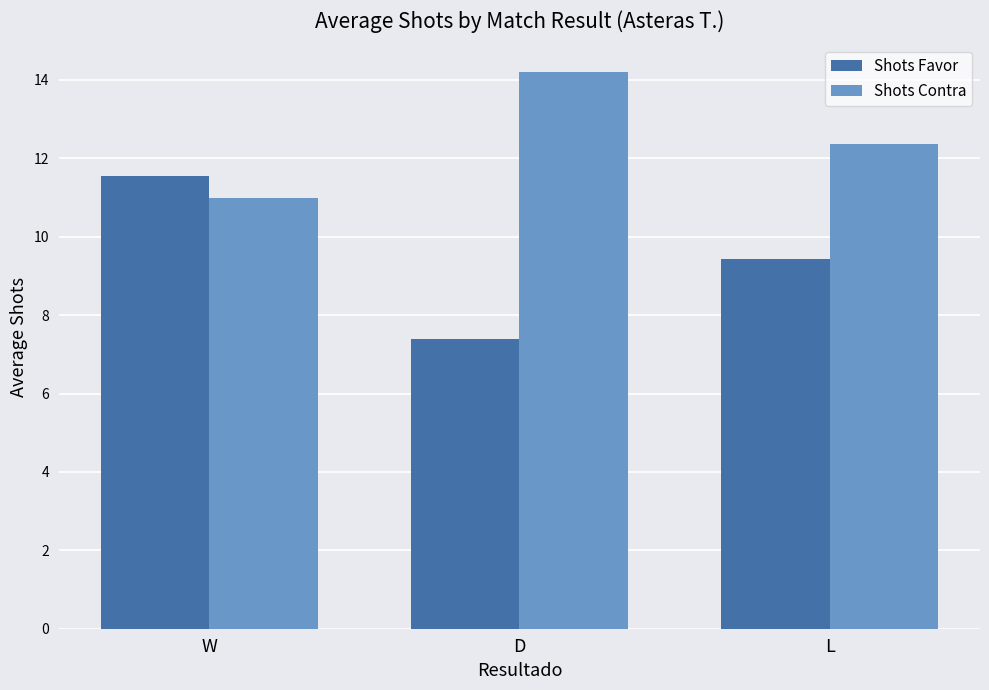

How many bars are there in each group?

2